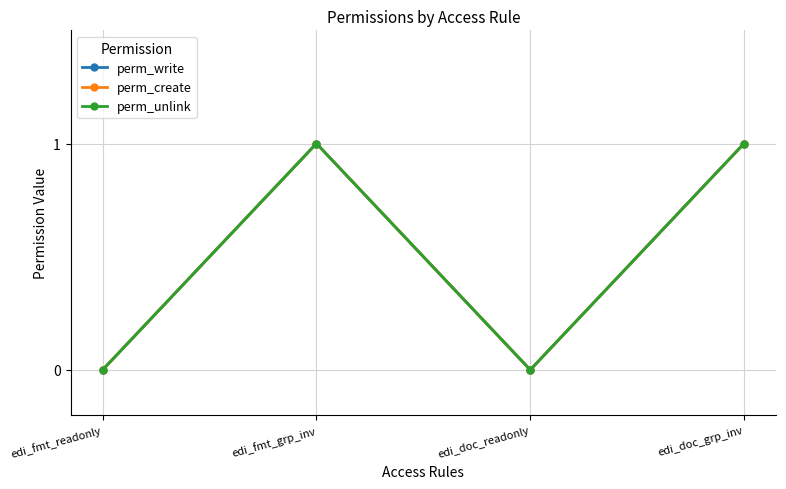

At which category is the sum across all series the highest?

edi_fmt_grp_inv